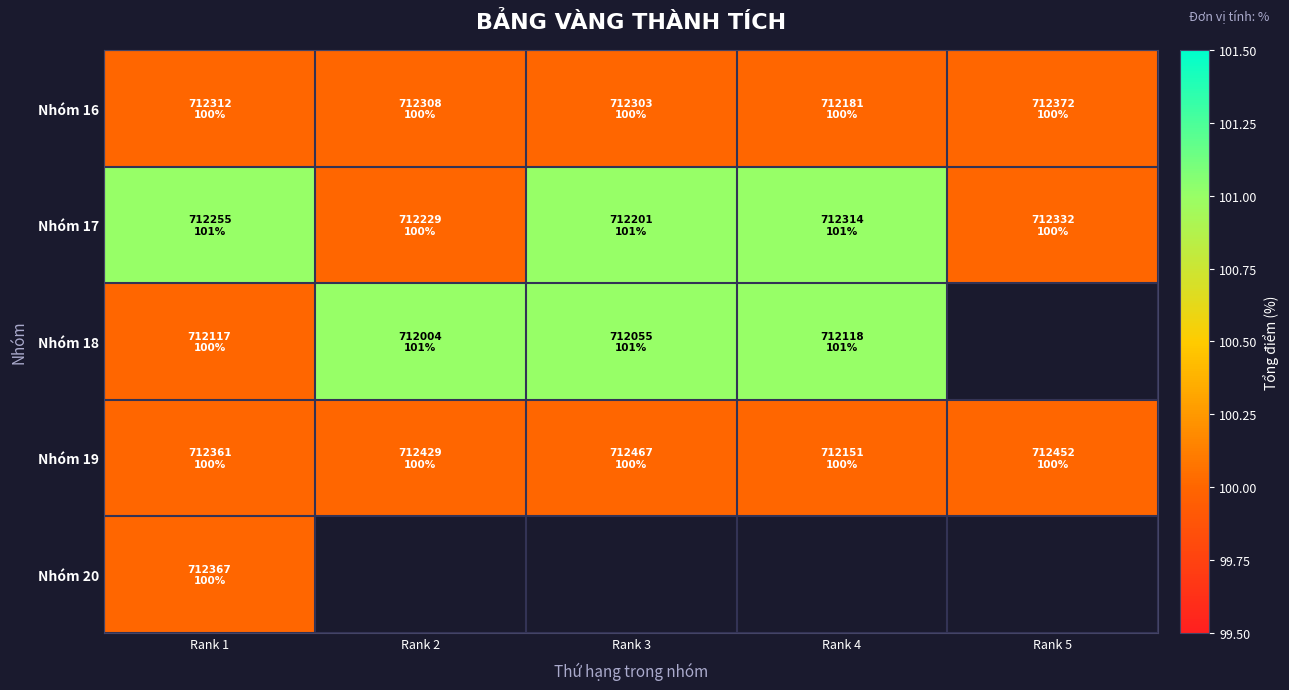

Which category has the lowest value in the Nhóm 19 series?

Rank 1